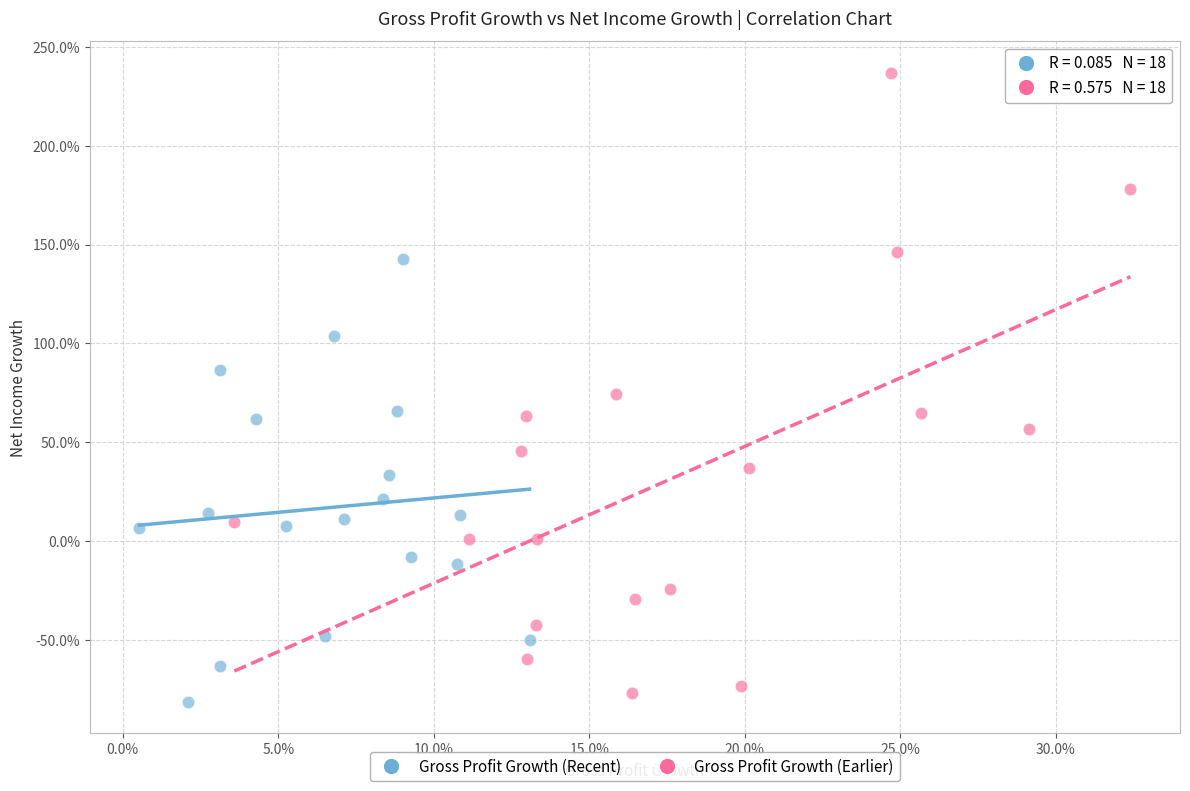

What are all the series names shown in the legend?

Gross Profit Growth (Recent), Gross Profit Growth (Earlier)